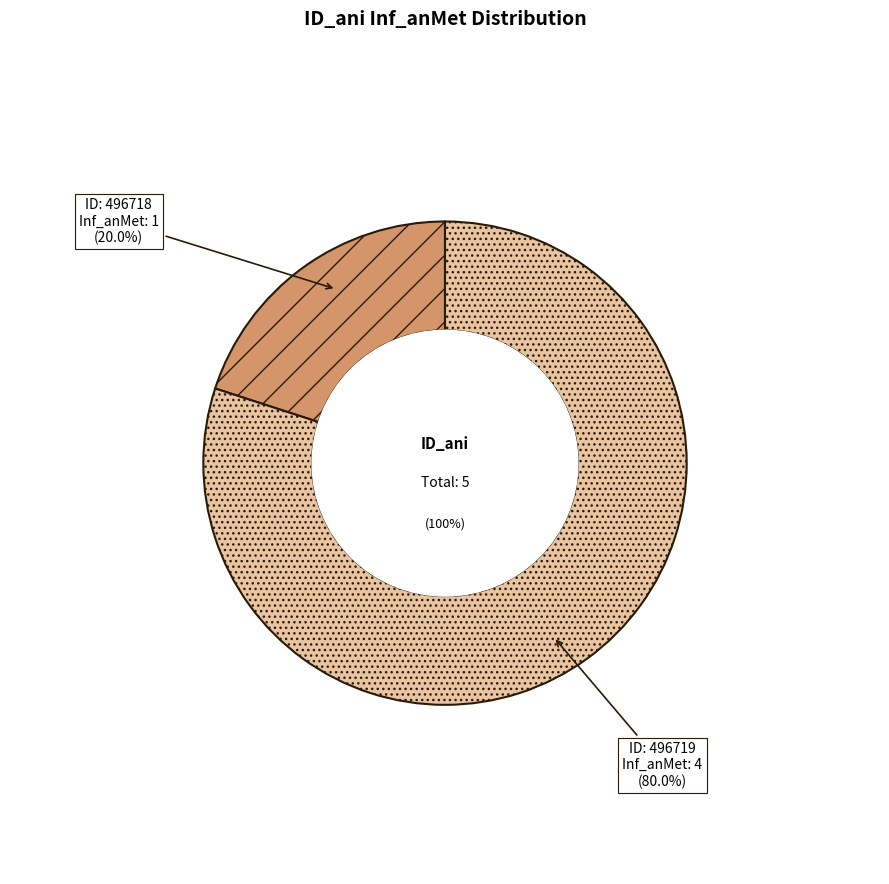

Rank the categories by value from lowest to highest.

496718, 496719